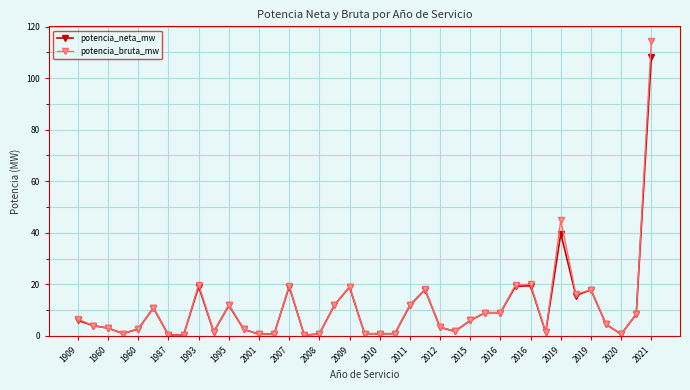

True or false: potencia_bruta_mw has more than 2 points higher than both neighbors.

True